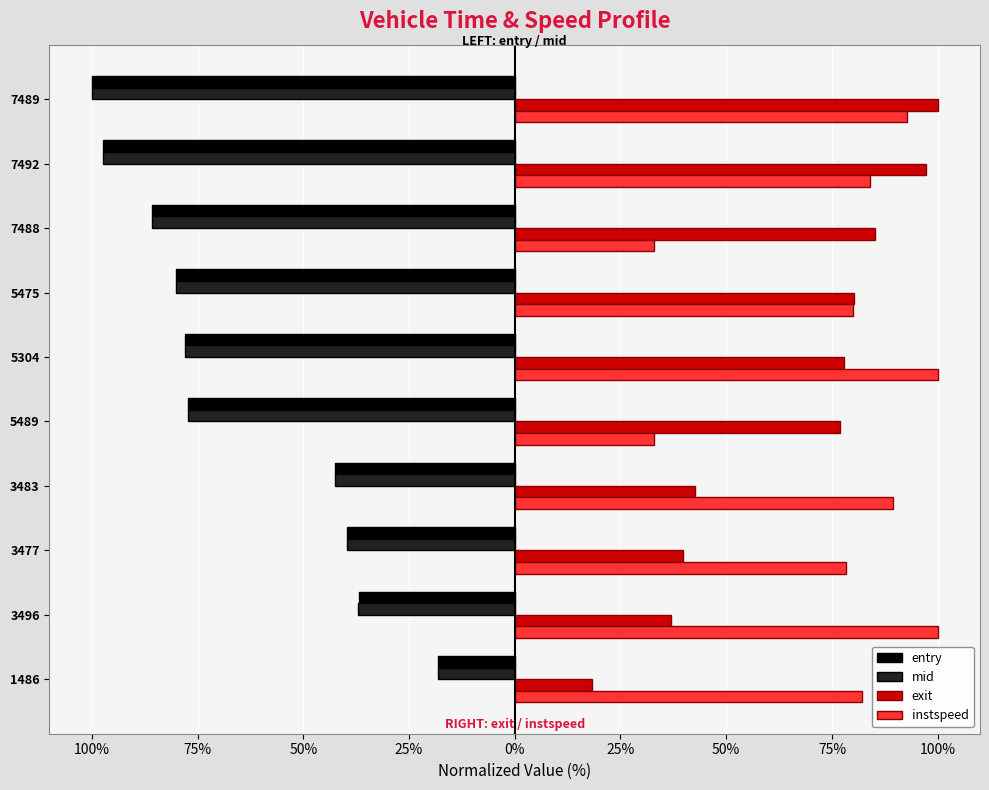

How many groups of bars are there?

10